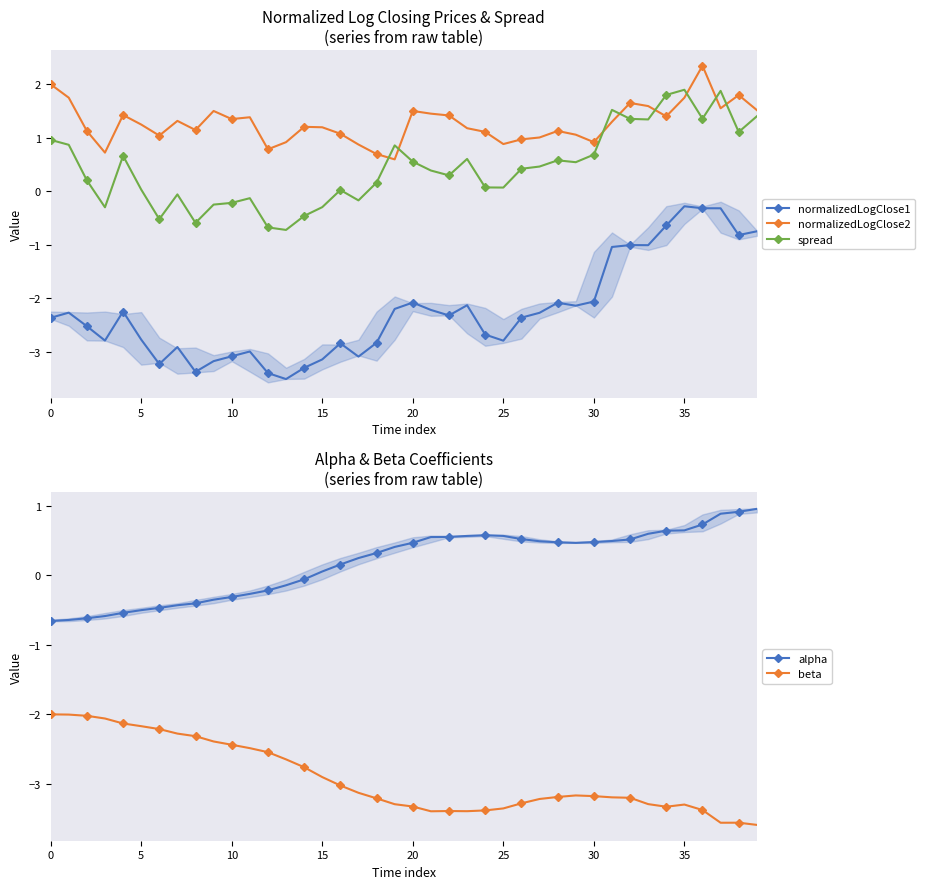

How many series are shown in this chart?

5